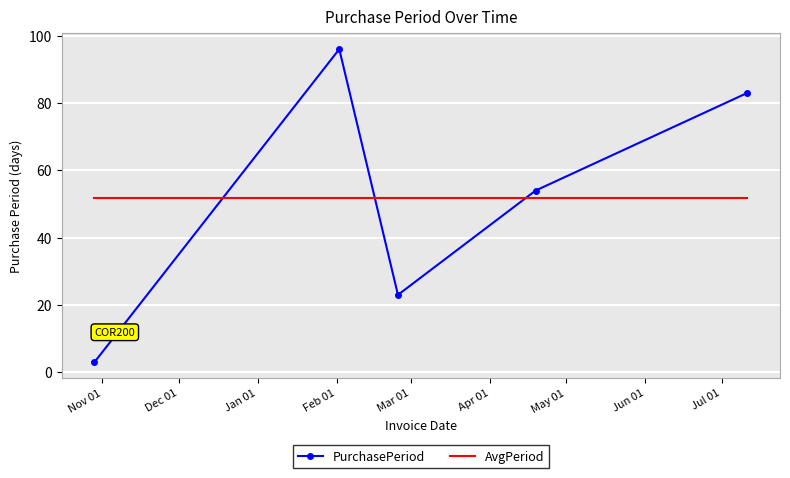

What is the minimum value for PurchasePeriod?

3.0